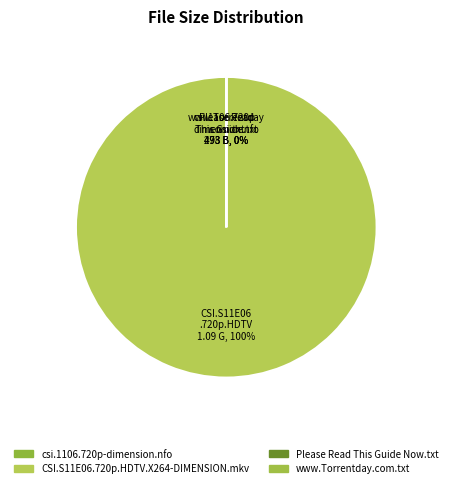

Is it true that www.Torrentday.com.txt is 0% of the pie?

True